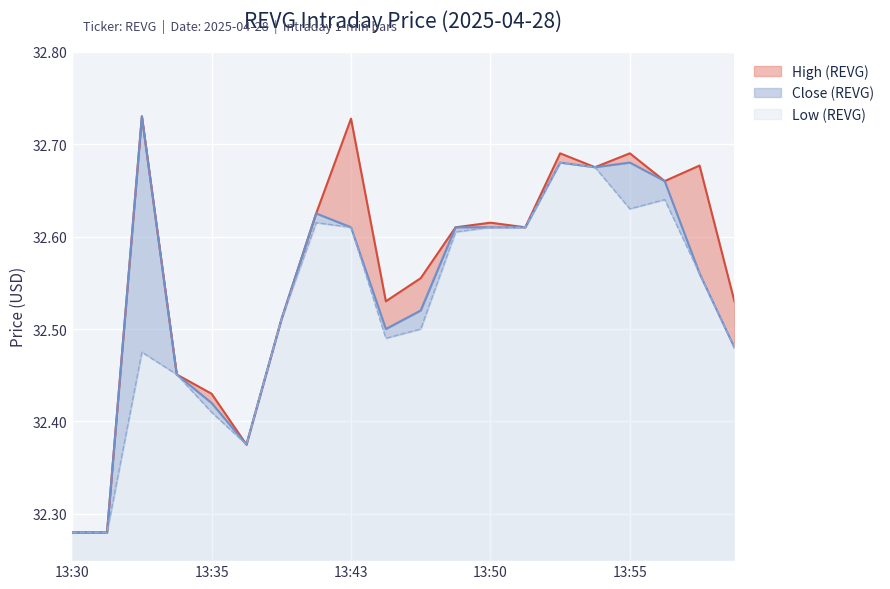

How many lines are shown in the chart?

3